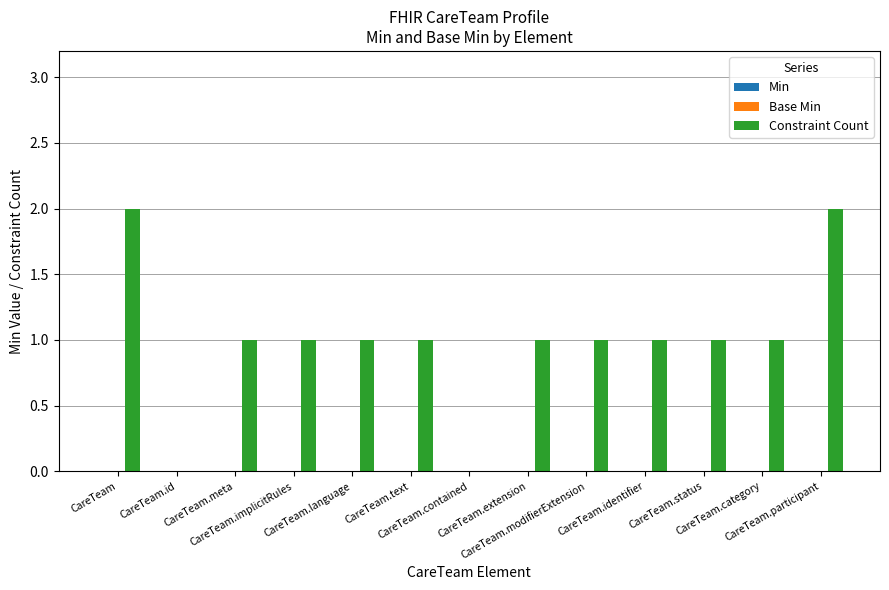

What is the sum of all values?

13